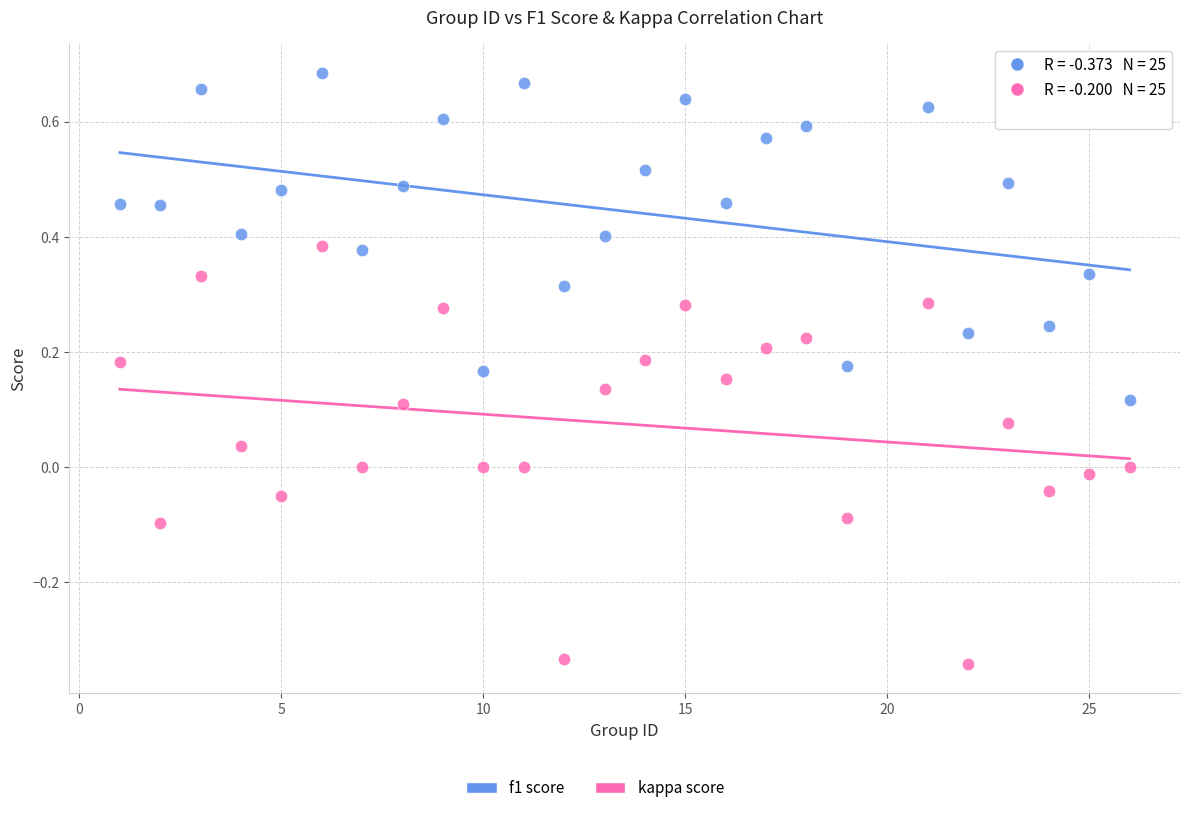

Across all data points, what is the range of Y values (max minus min)?

1.0